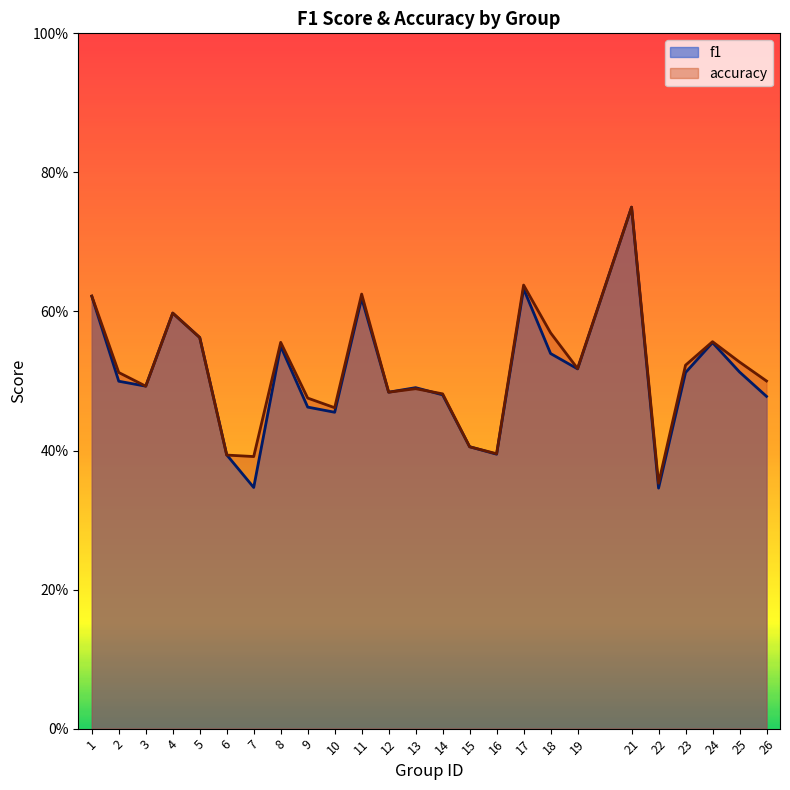

At which category is the sum across all series the highest?

21